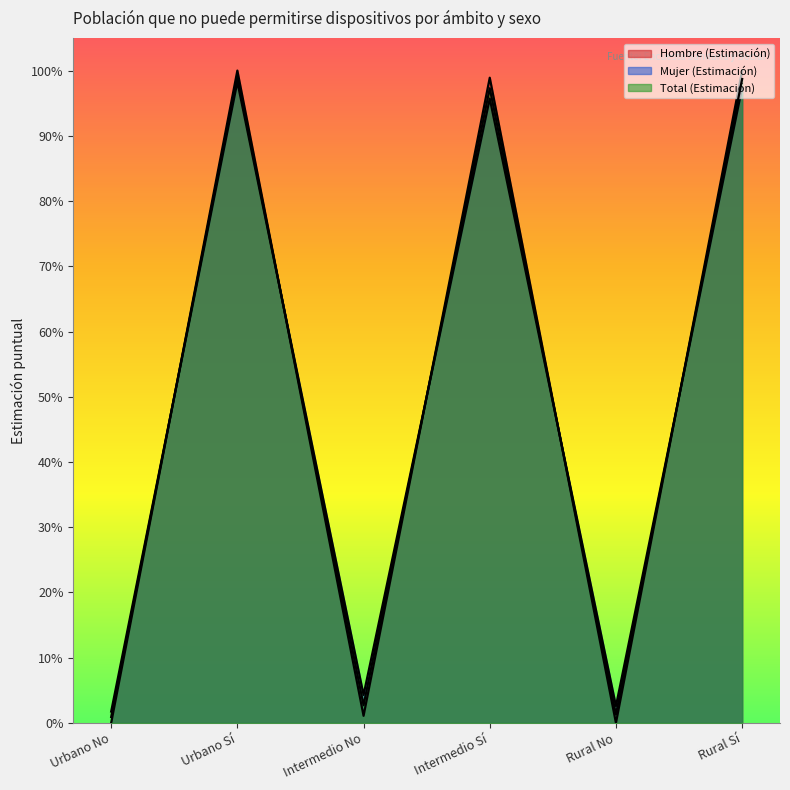

At which category does Mujer (Estimación) reach its first local valley?

Intermedio No